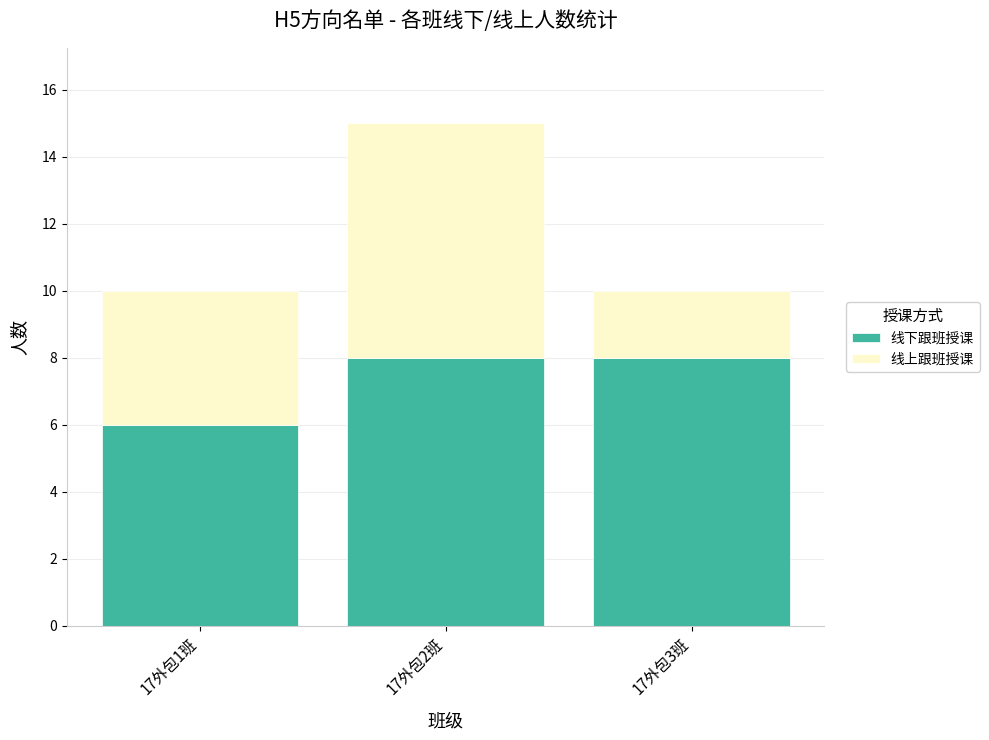

What is the sum of the 线下跟班授课 values at 17外包3班 and 17外包1班?

14